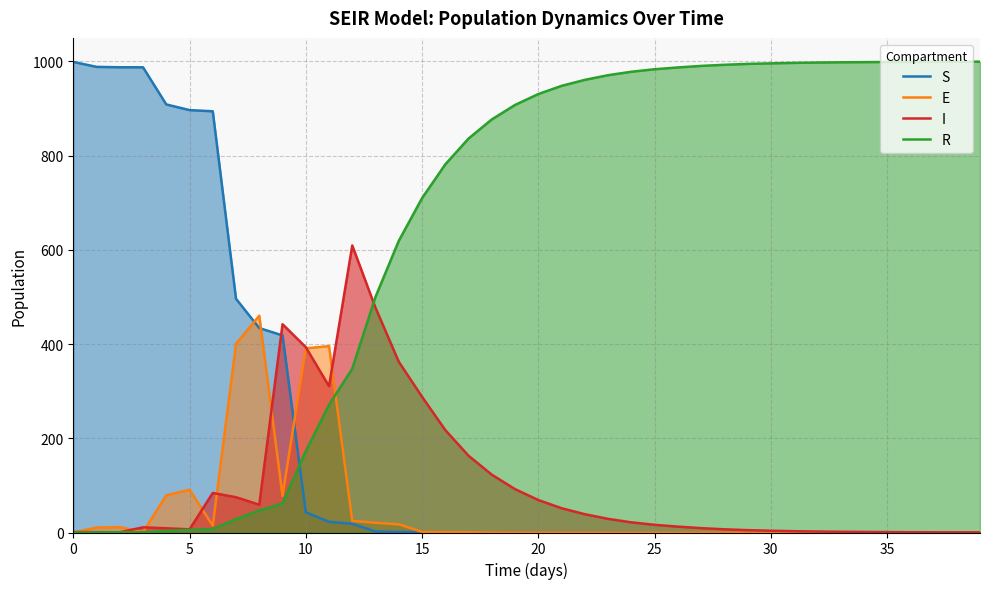

Which has a higher value, 29 or 12?

12